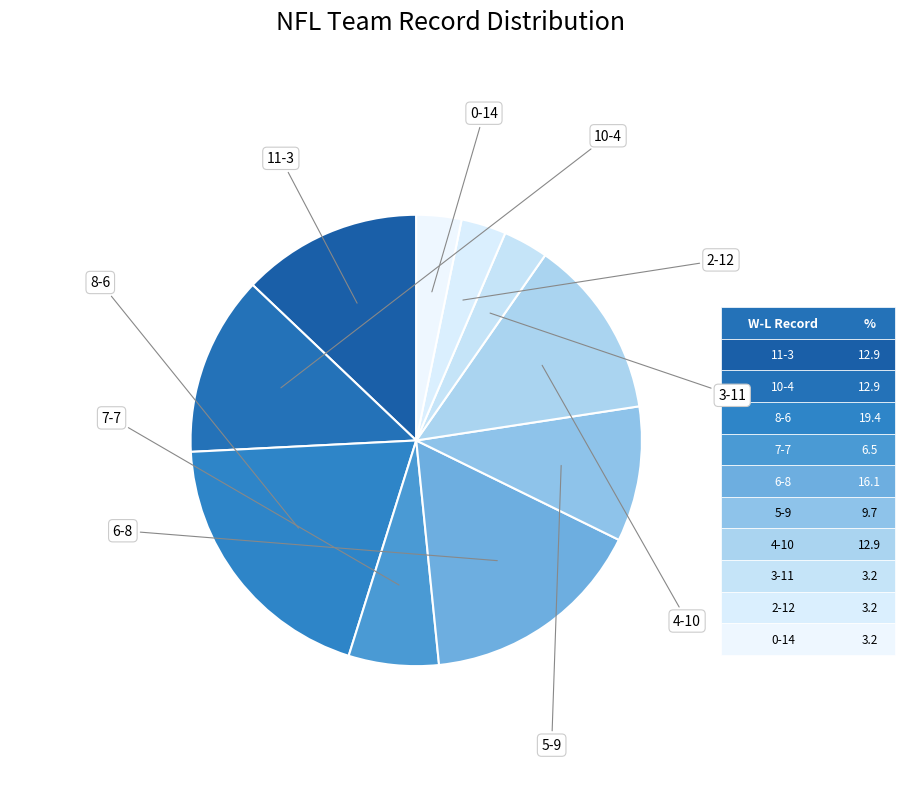

Count the number of slices in the pie.

10